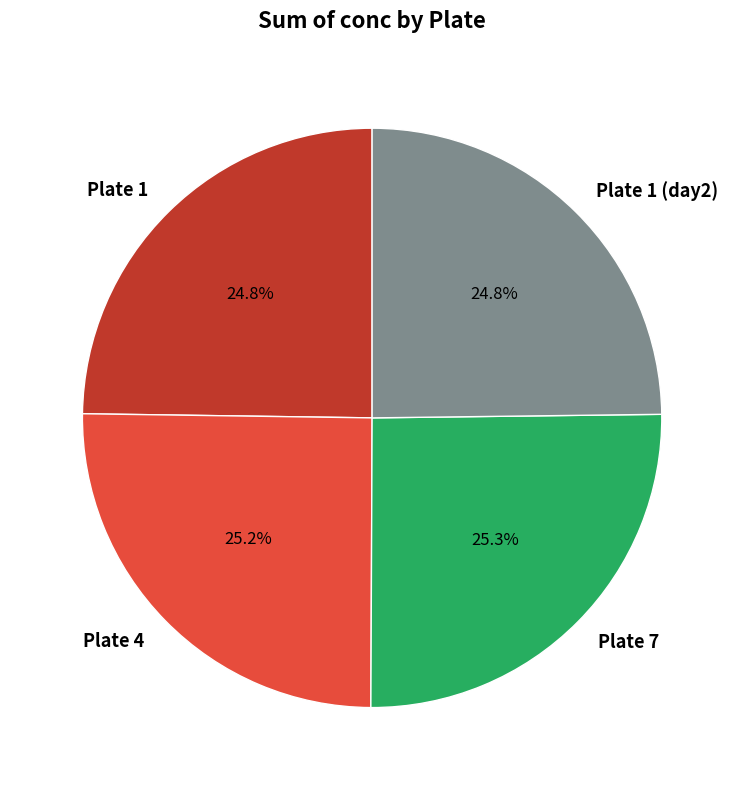

Does Plate 1 (day2) account for over 50% of the chart?

No